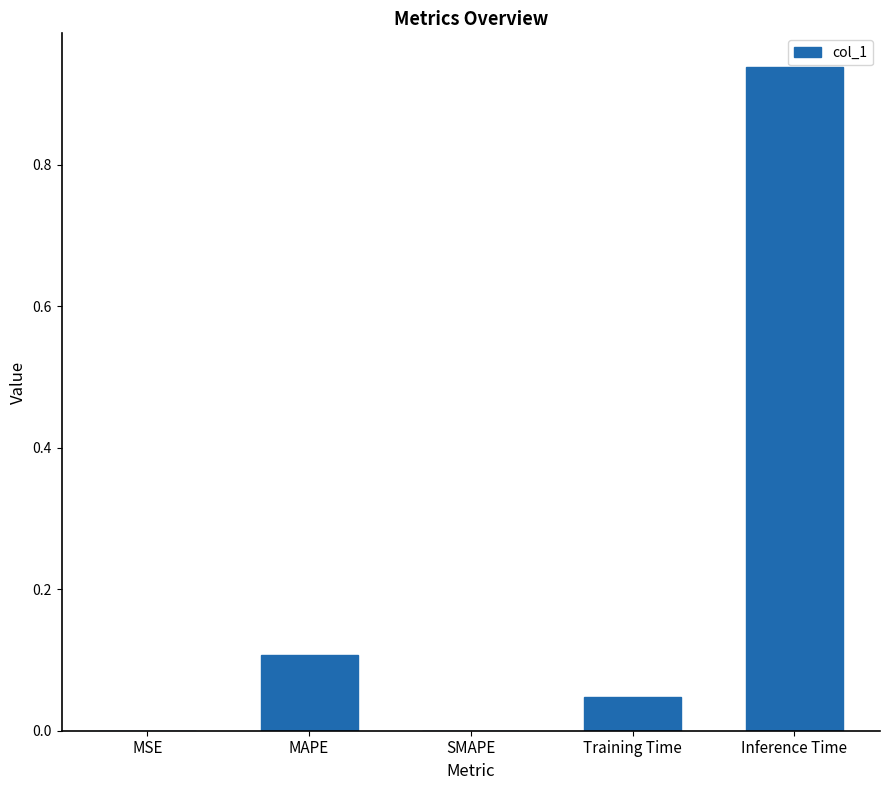

What is the difference between the values at SMAPE and MAPE?

0.1